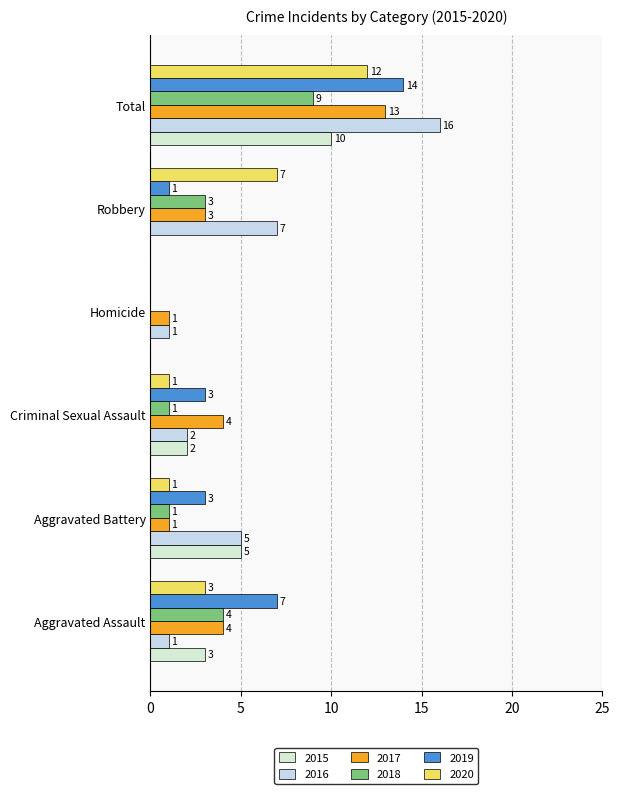

How many distinct data groups are displayed?

6